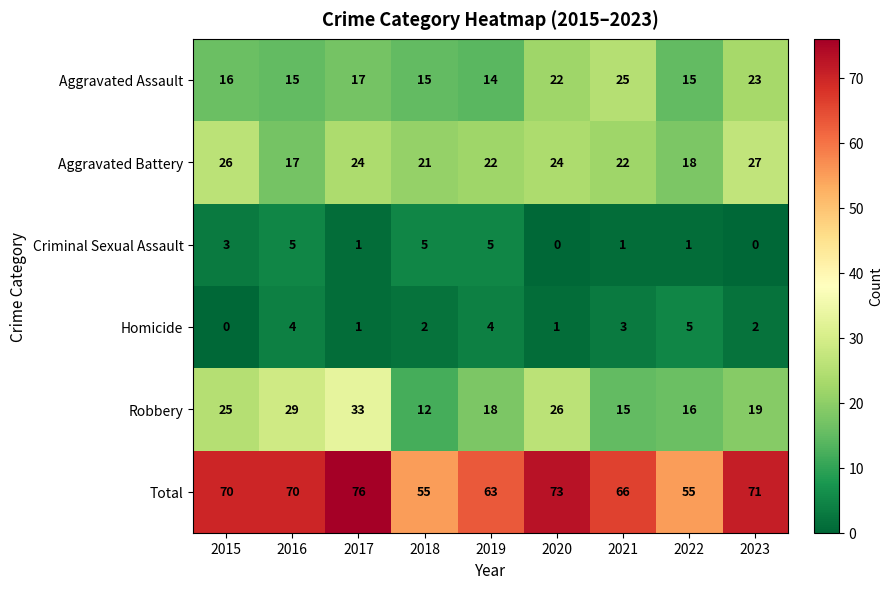

How many categories are shown in the chart?

9